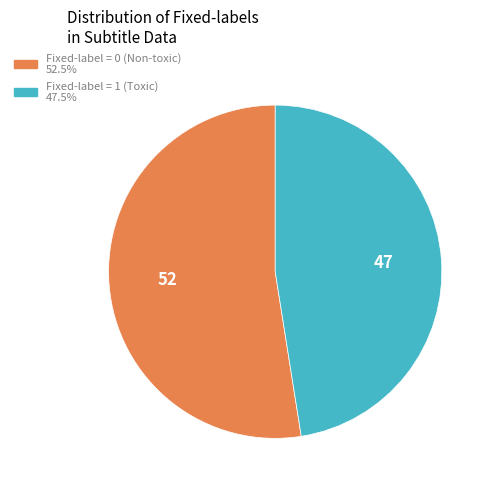

Does any single category account for the majority?

Yes